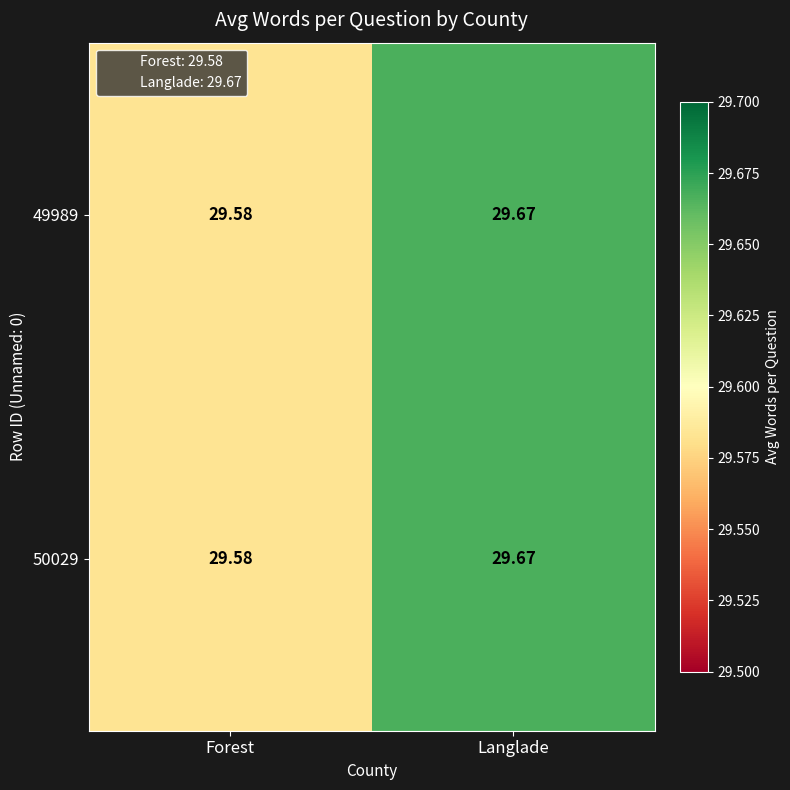

List the labels in order of 49989 value, smallest first.

Forest, Langlade